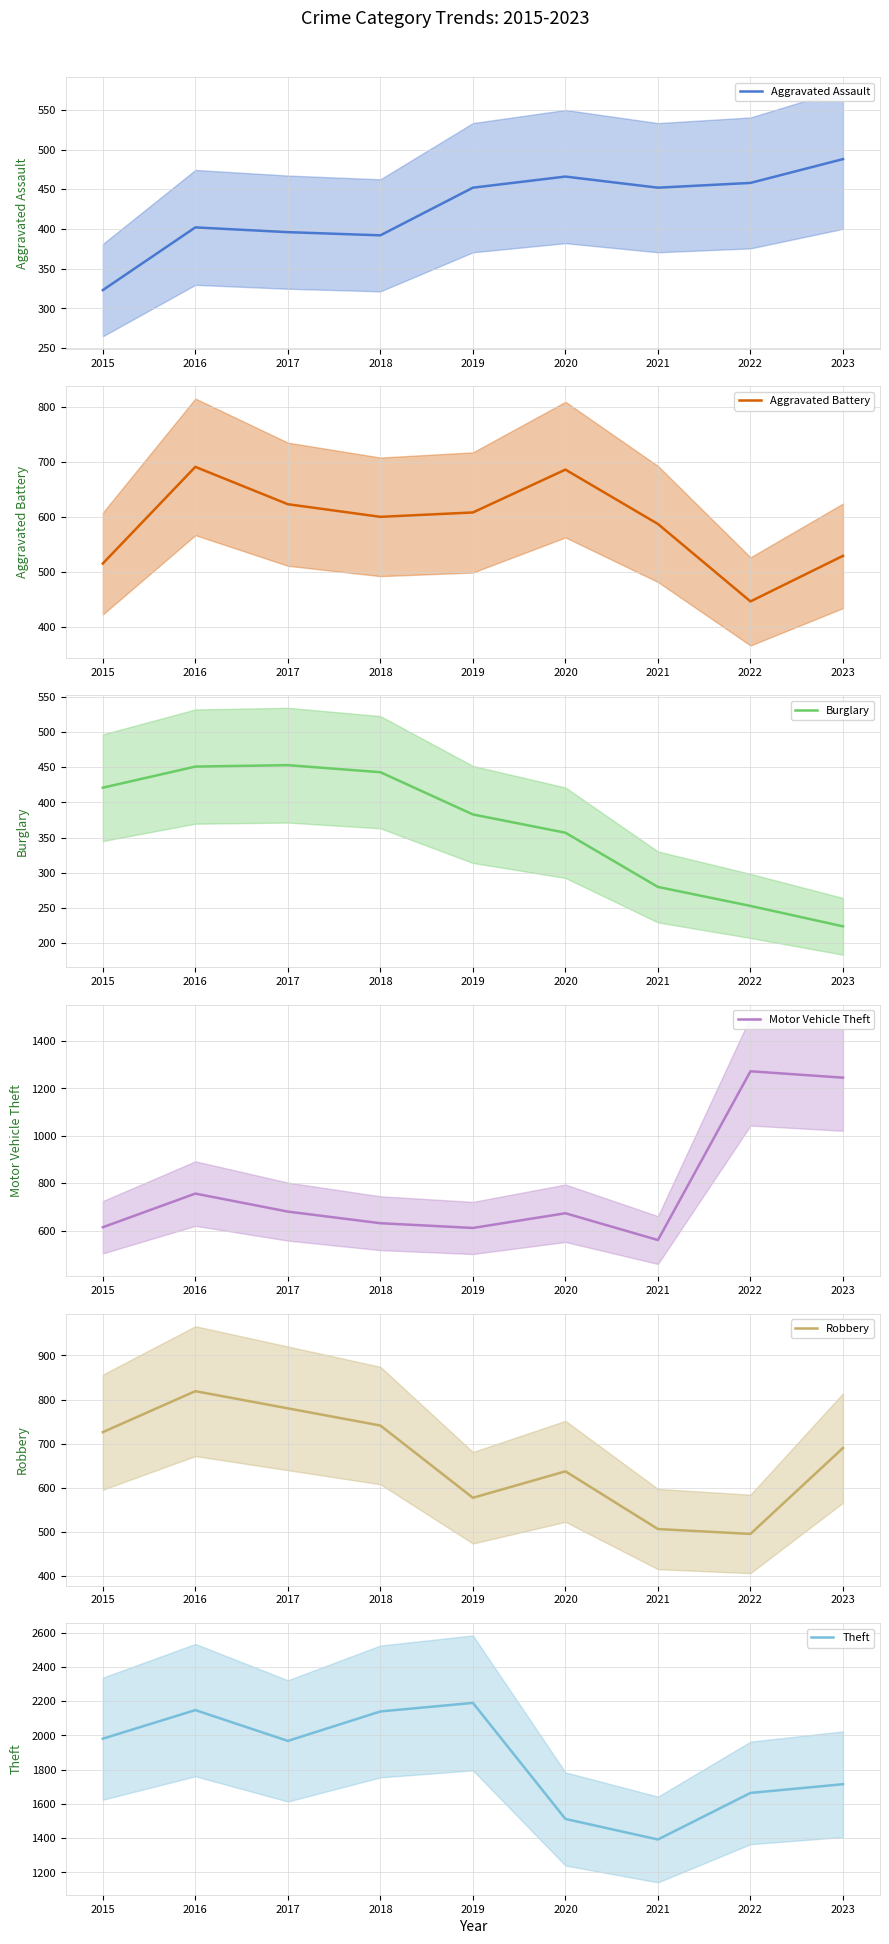

Between 2015 and 2023, which series saw the biggest shift?

Motor Vehicle Theft